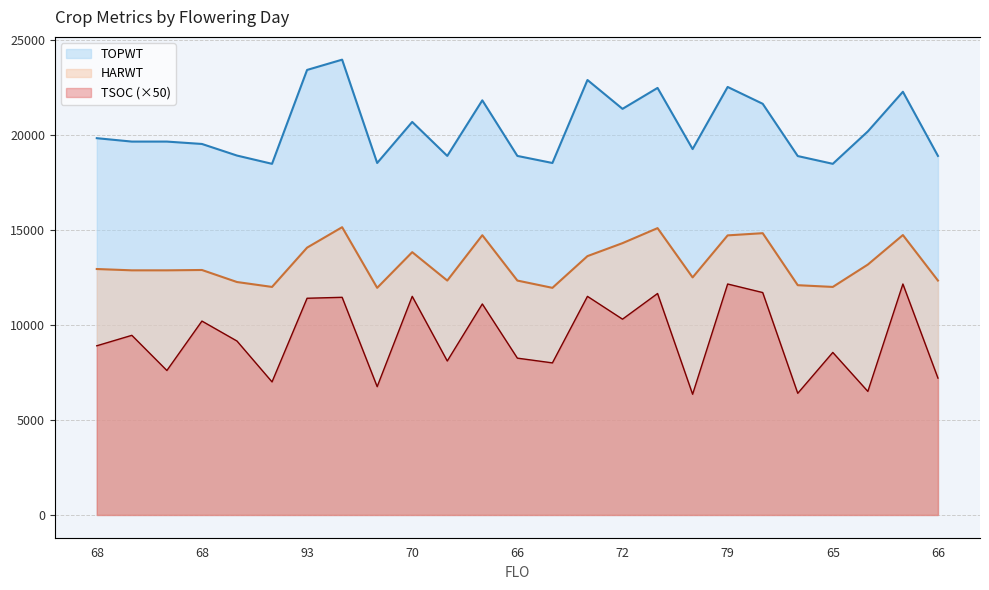

Rank the categories by TSOC value from highest to lowest.

79, 76, 74, 73, 70, 92, 85, 93, 74, 72, 68, 68, 66, 68, 65, 66, 66, 63, 68, 66, 65, 63, 69, 63, 66